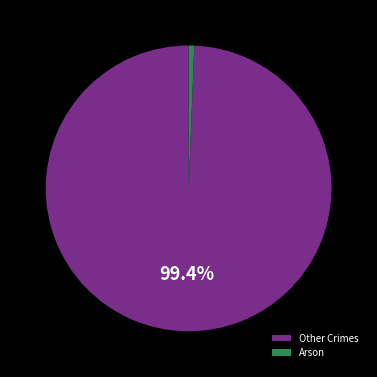

Is Arson the majority of the pie?

No